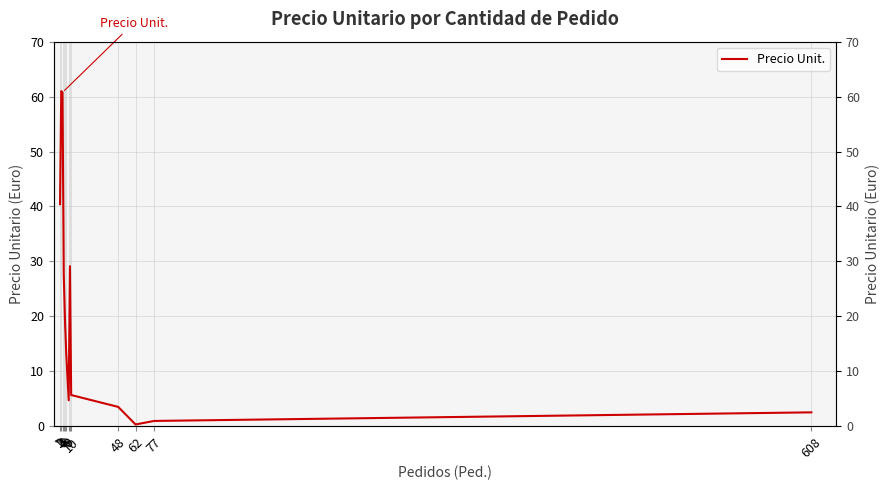

Rank the categories by value from highest to lowest.

2, 3, 1, 9, 4, 5, 6, 10, 8, 48, 608, 77, 62